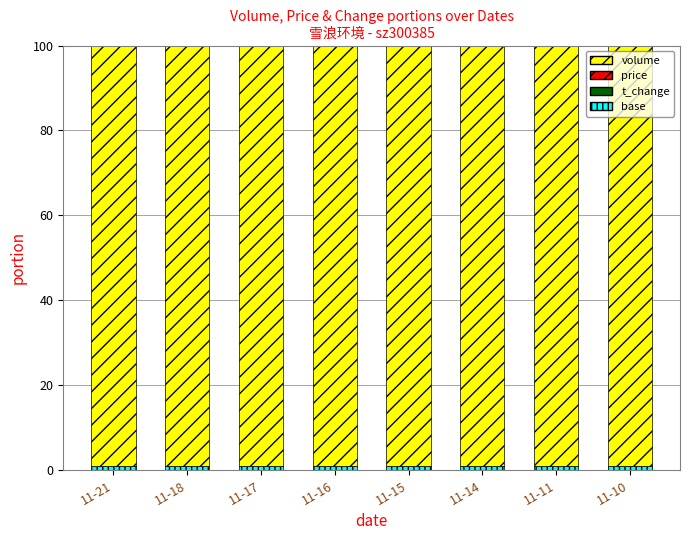

What is the value of the volume bar at the 4th from the left?

100.0